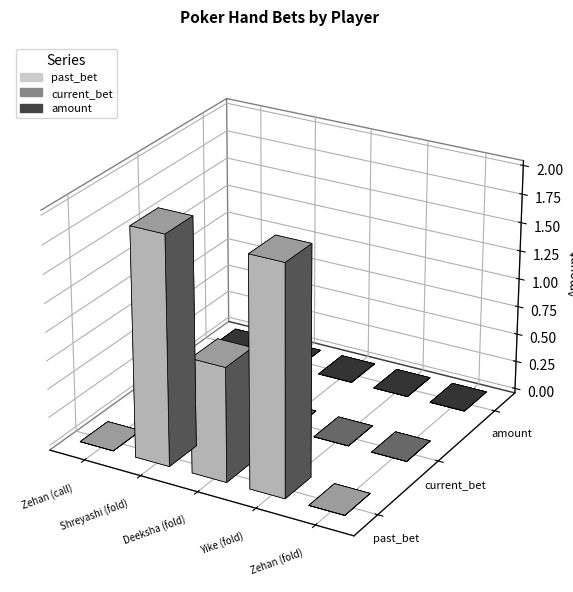

Which category has the highest value across all series?

Yike (fold)